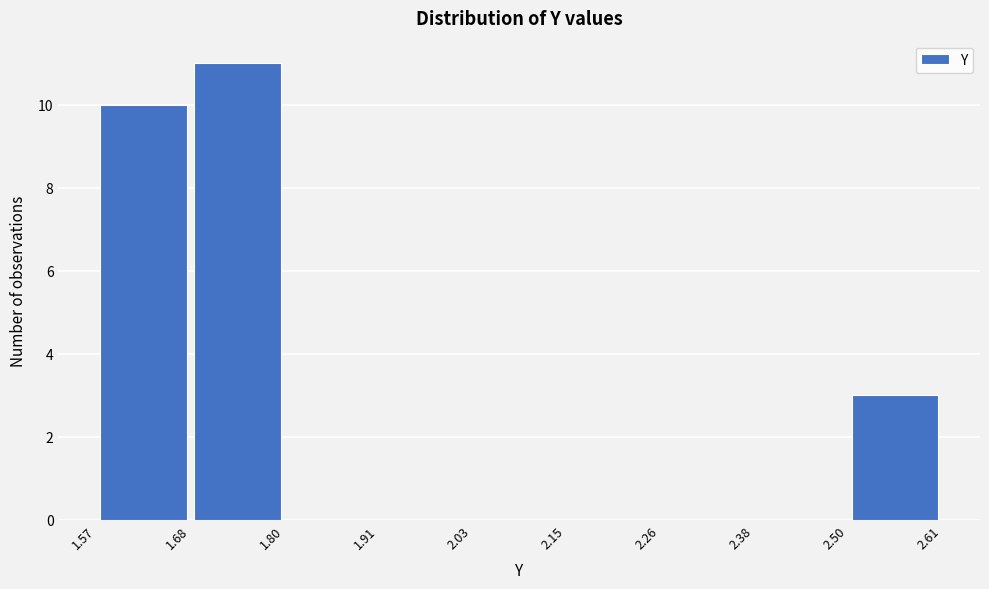

Over which range of the x-axis is the bar tallest?

1.68 to 1.80